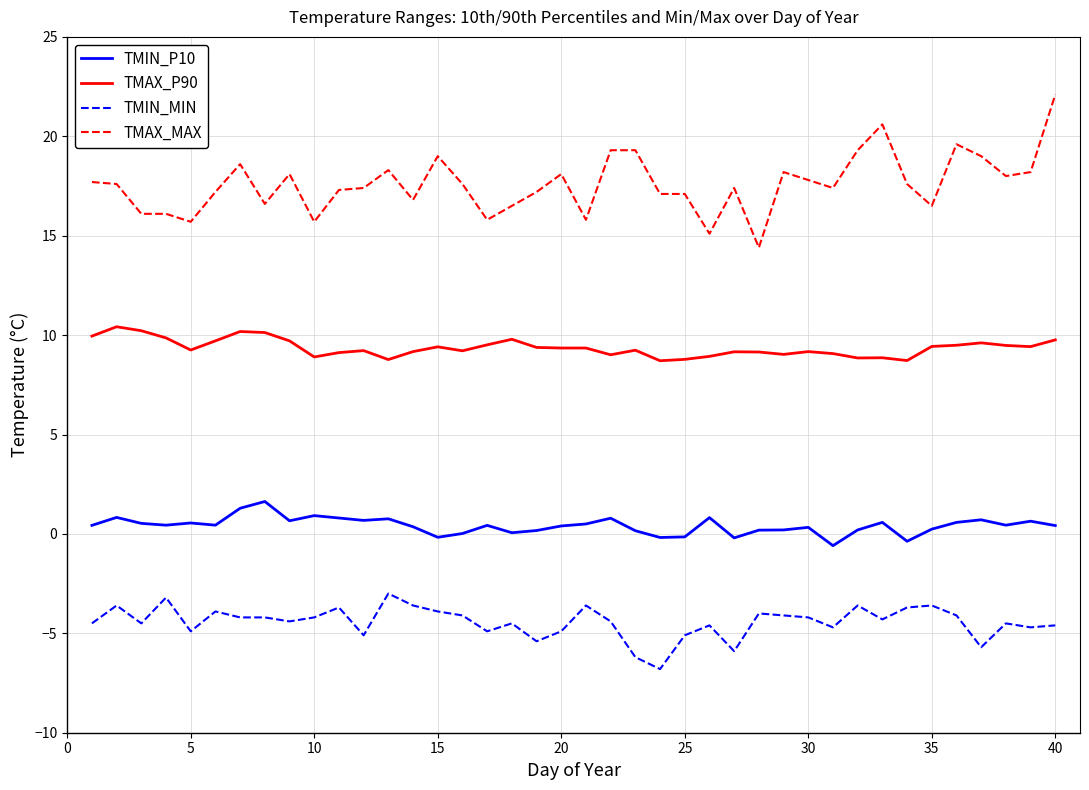

What is the highest value of the TMAX_MAX series?

22.1